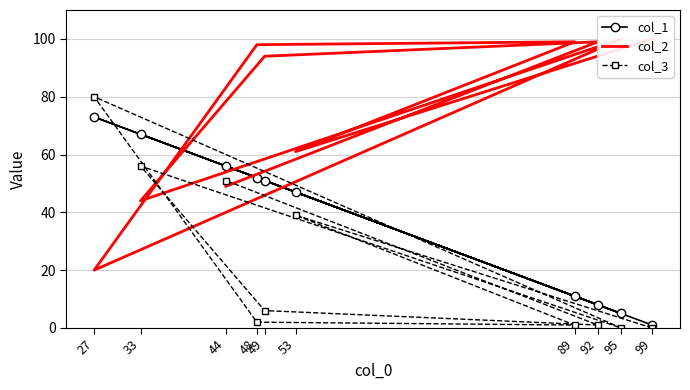

What is the difference between the second highest and second lowest values in the col_2 series?

56